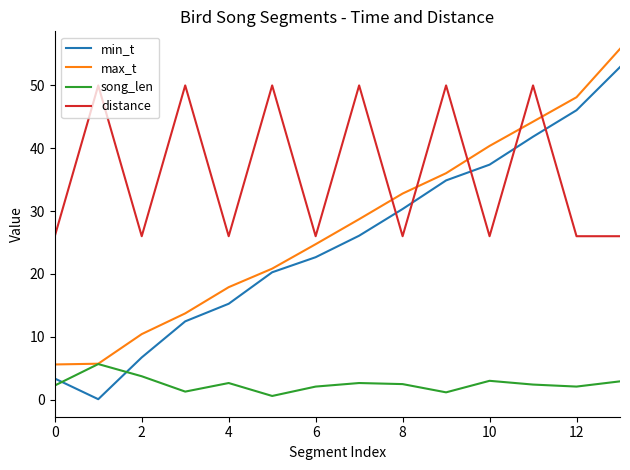

List the series in order of their peak value, lowest first.

song_len, distance, min_t, max_t